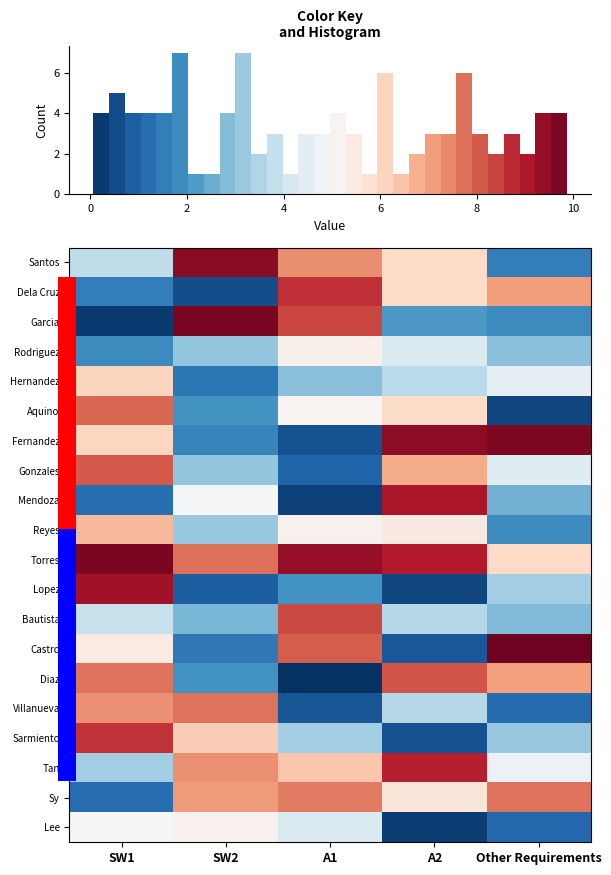

What is the difference between the maximum and second lowest values in the Sarmiento series?

5.5